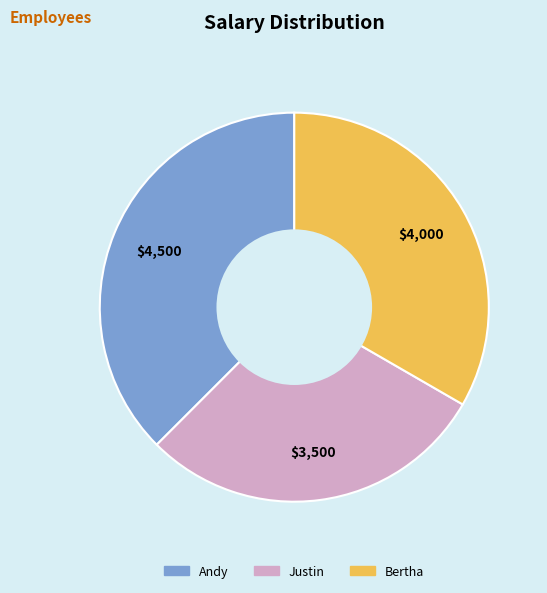

Is it true that Bertha is 41% of the pie?

False